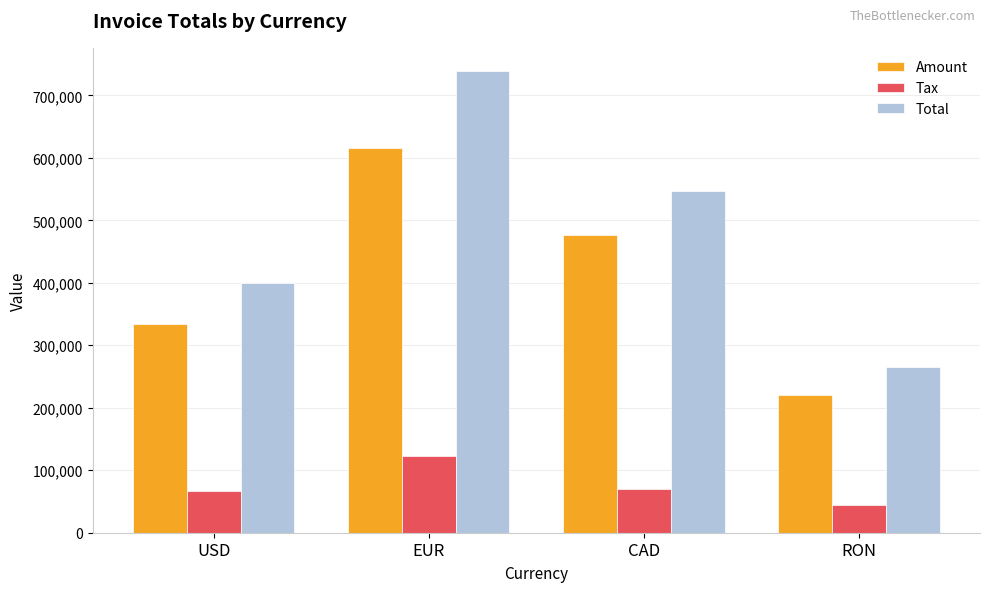

What is the minimum value shown in the chart?

44079.4